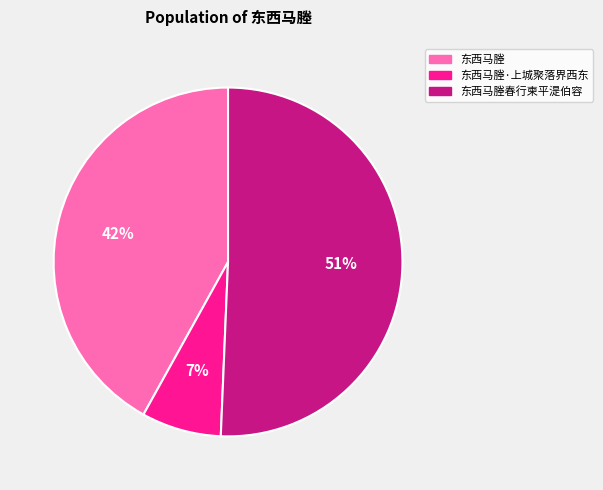

Does 东西马塍春行柬平湜伯容 represent more than half of the total?

Yes